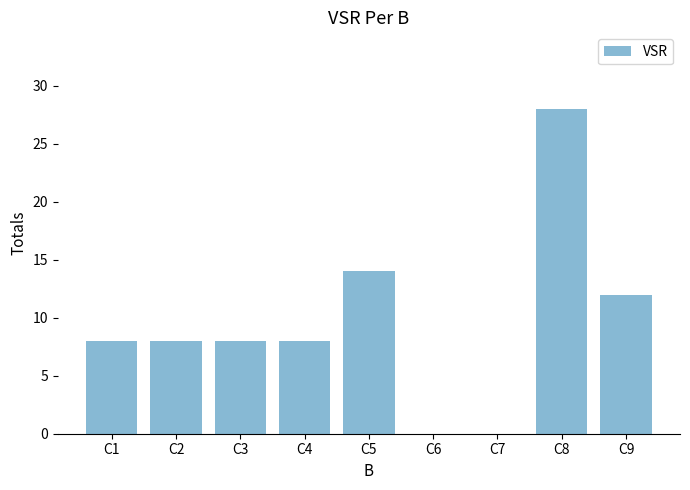

Reading left to right, transcribe all the data shown in this chart.

8	8	8	8	14	0	0	28	12